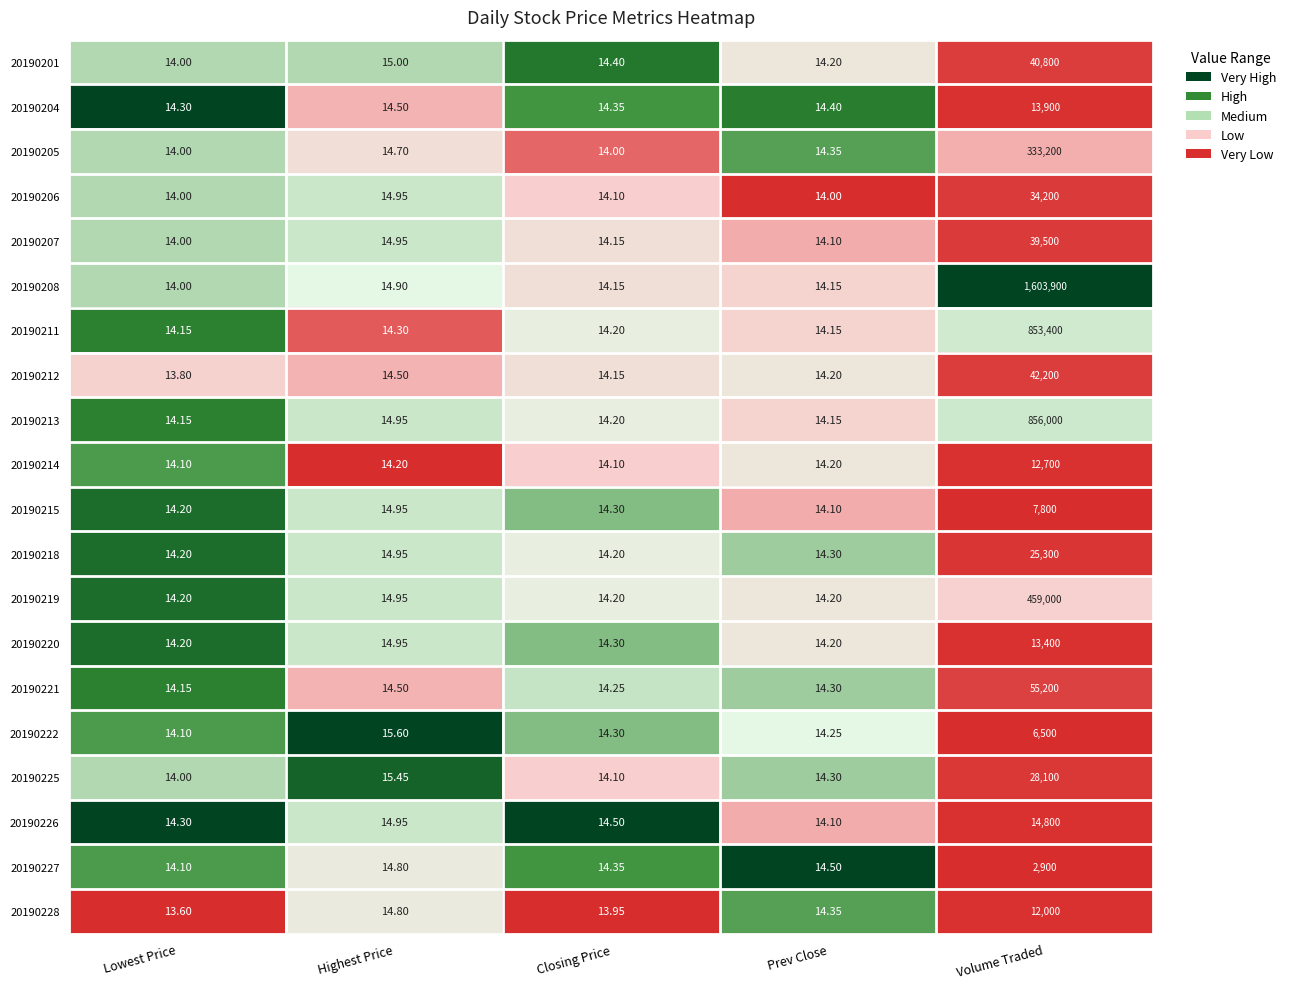

Where is 20190226 nearest to the value 7407?

Highest Price